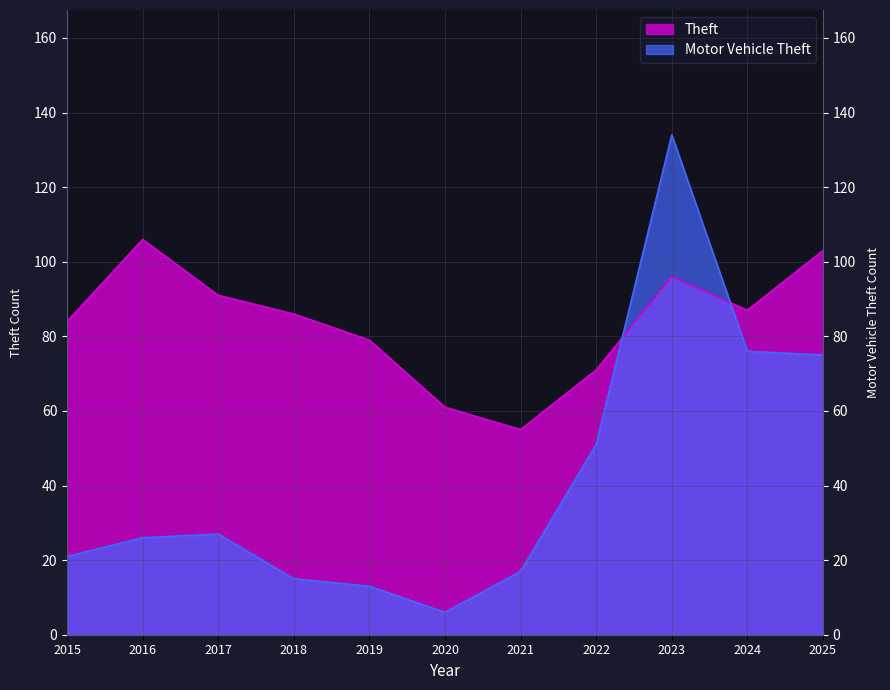

How many data points does each series have?

11